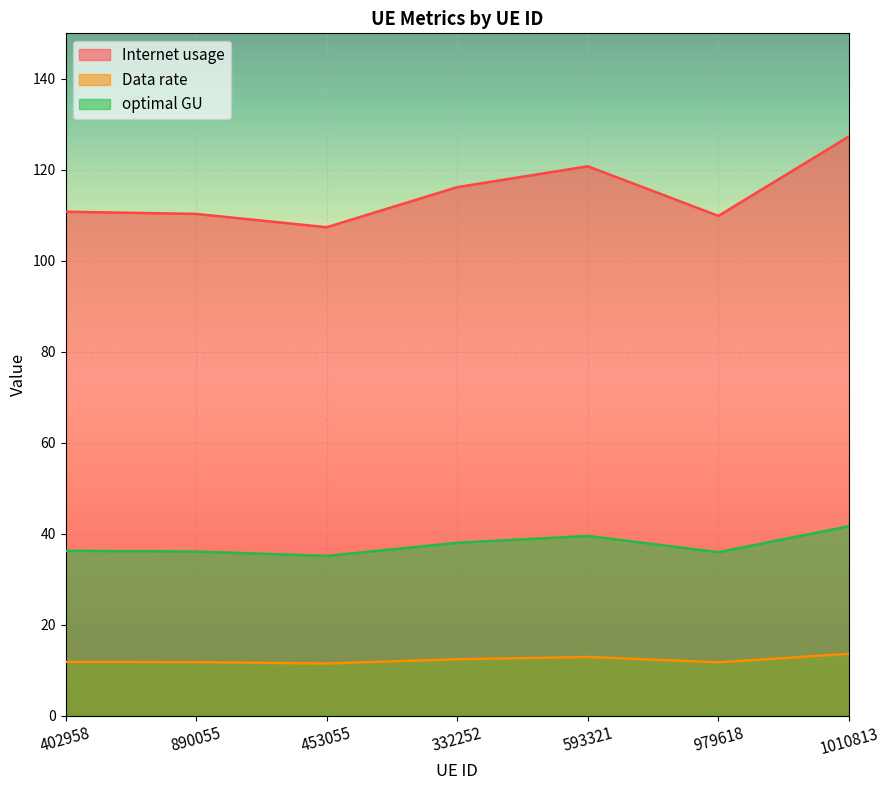

In optimal GU, how many points are higher than both neighbors (excluding endpoints)?

1